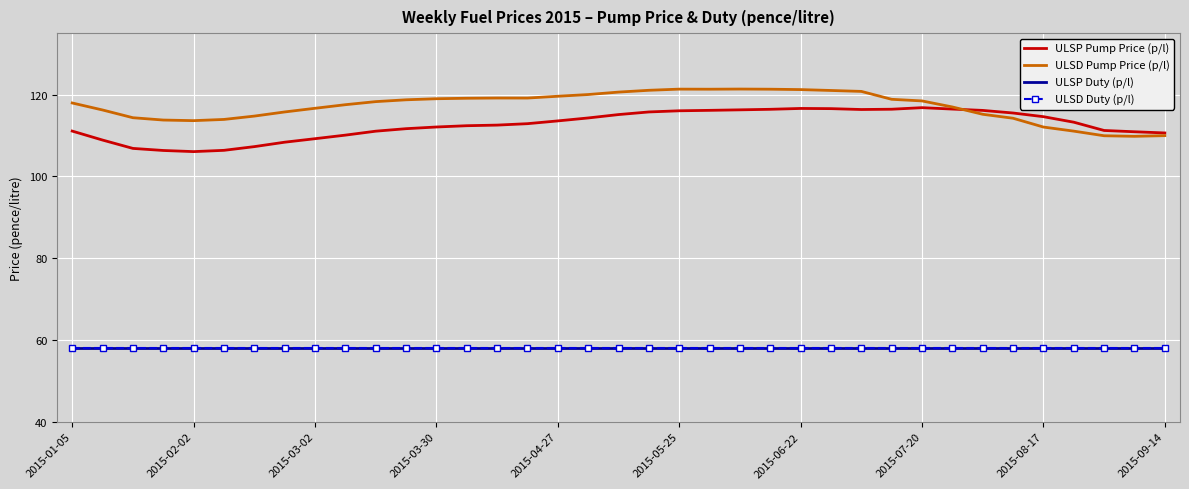

Is this an area chart (filled region under the line)?

No